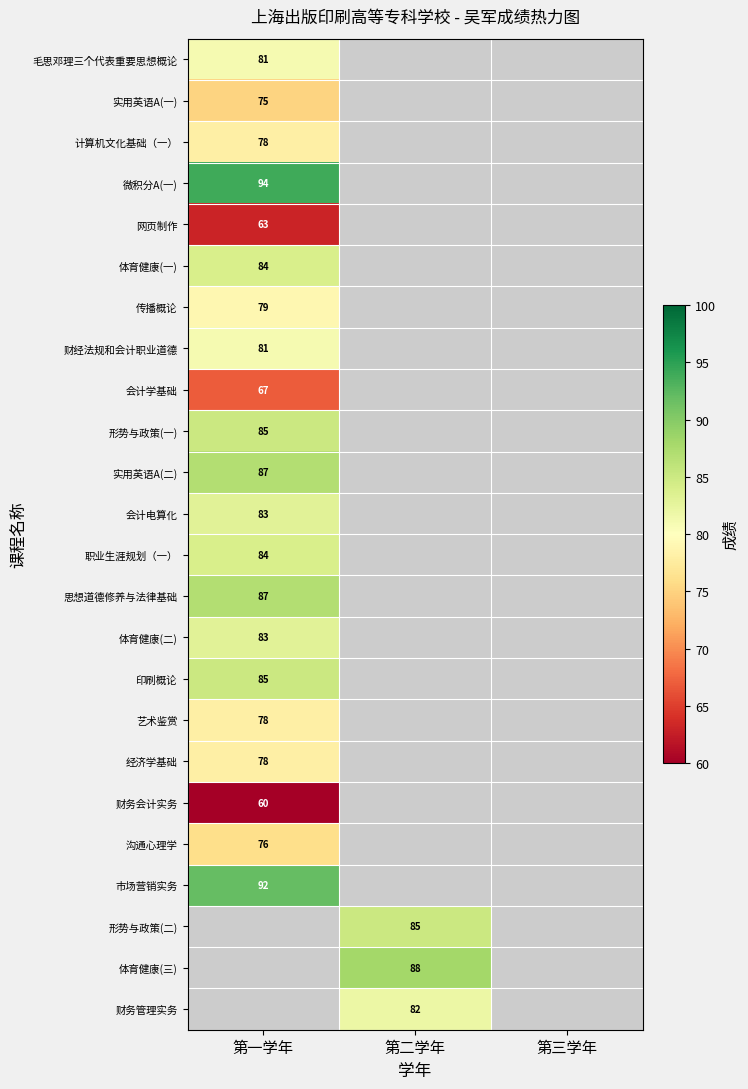

True or false: 会计电算化 has a value of 33 at 第一学年.

False